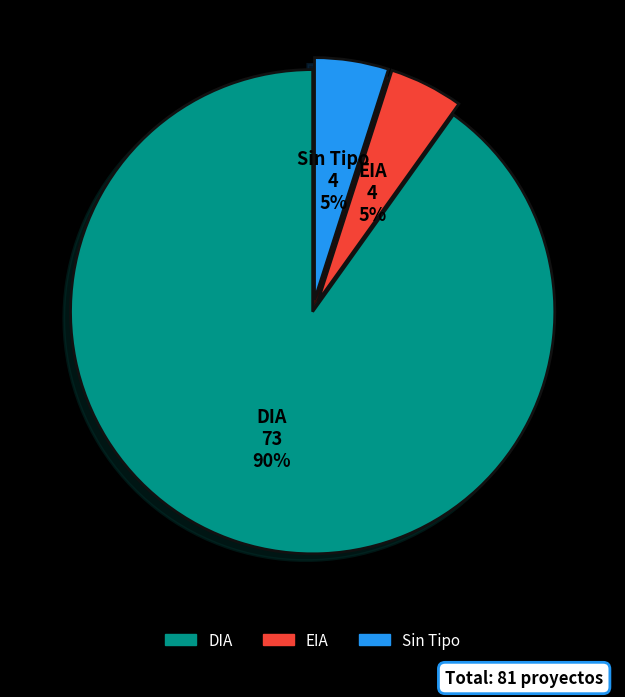

The DIA slice represents 90% of the pie. True or false?

True